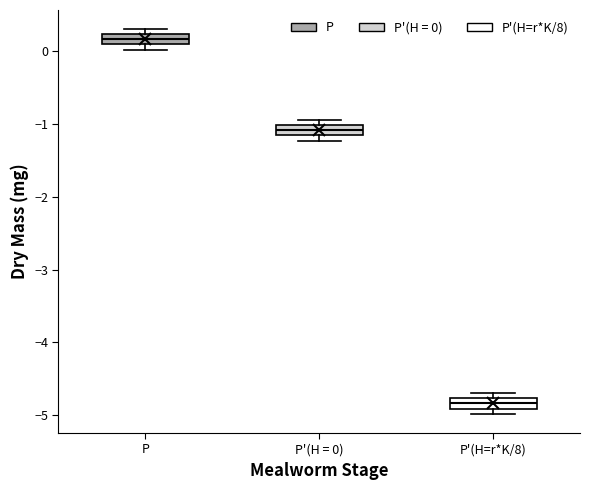

Which box has the highest median line?

P